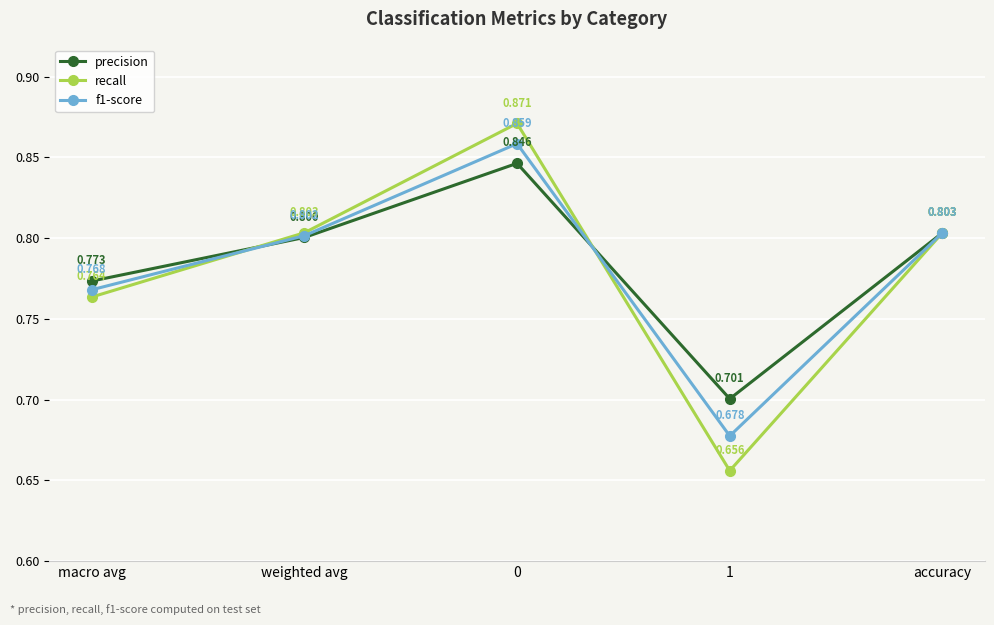

What is the sum of all f1-score values?

3.9